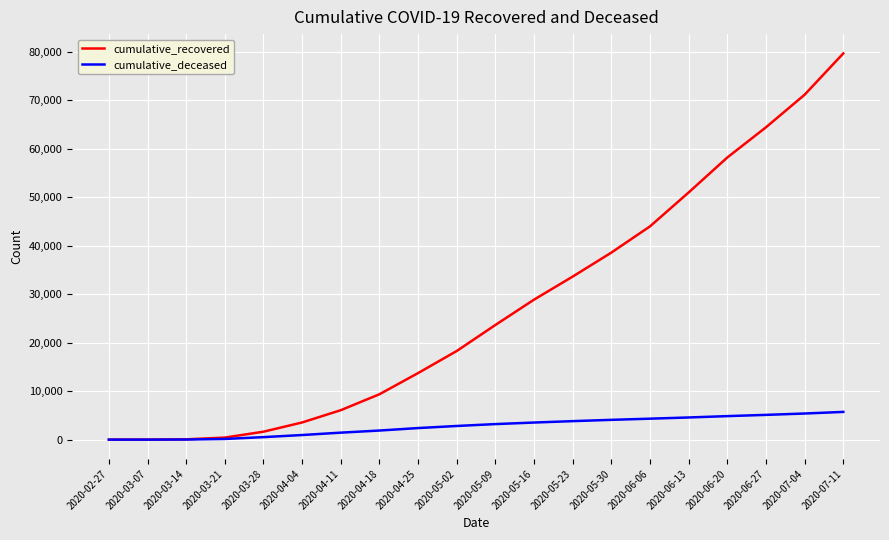

List the series in order of their peak value, lowest first.

cumulative_deceased, cumulative_recovered